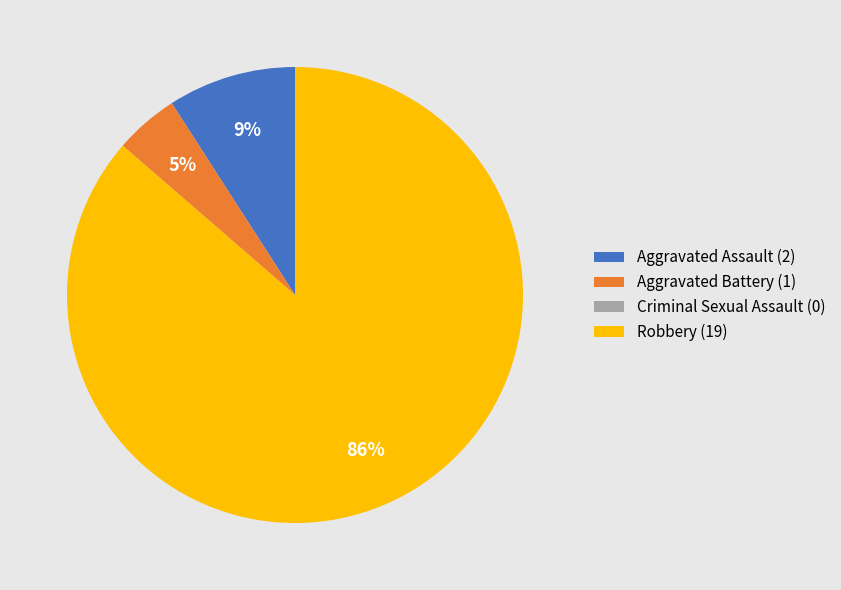

Which slice represents more than half of the pie?

Robbery